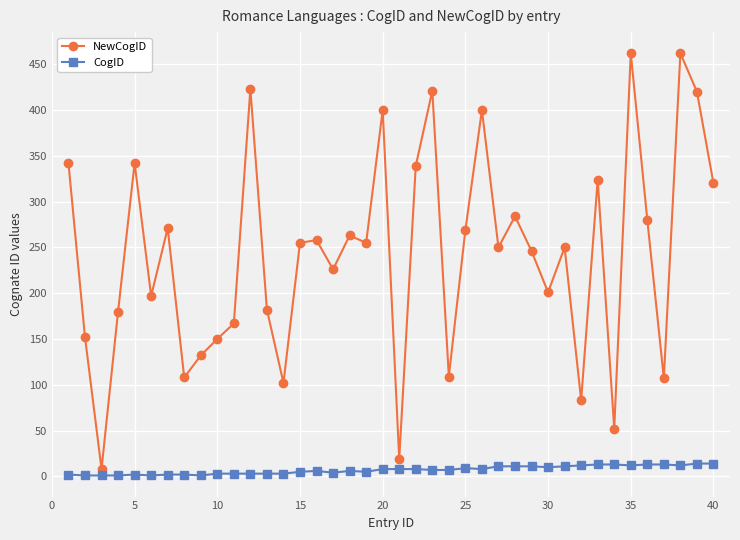

What is the value of the NewCogID point at the 32nd from the left?

83